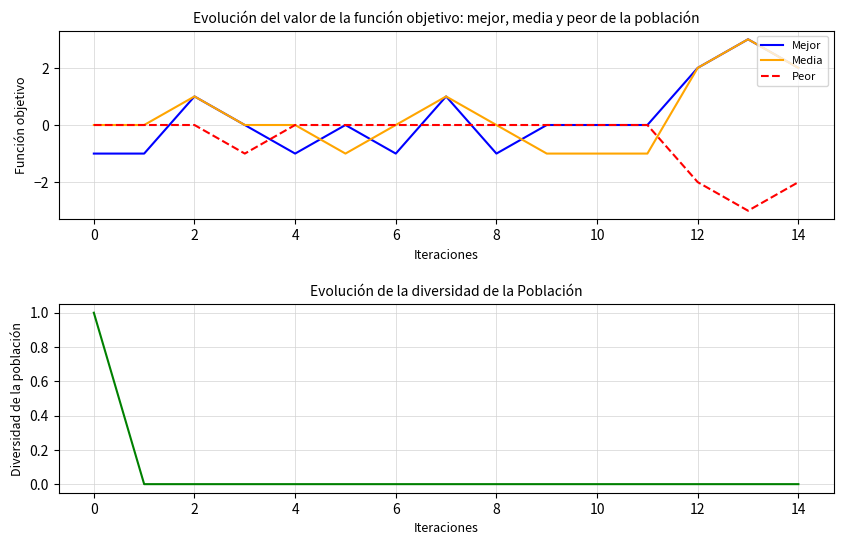

The Media series shows 2 at 14. True or false?

True